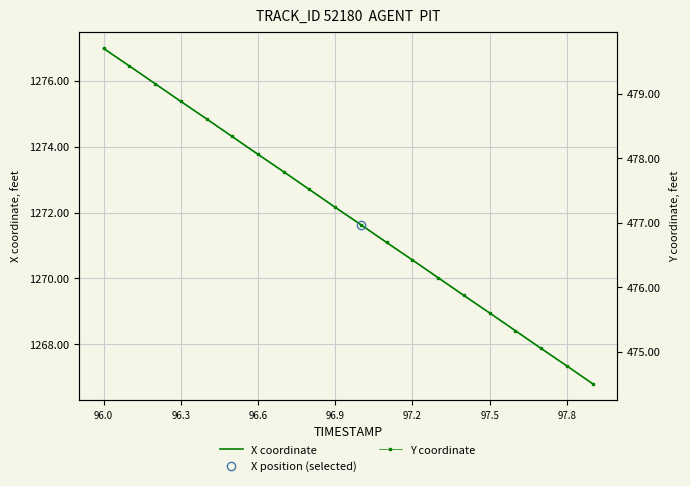

What is the maximum value for X coordinate?

1277.0